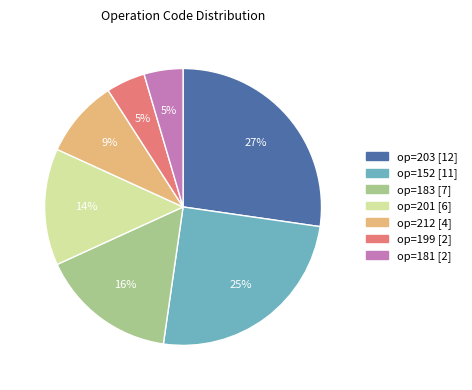

To the nearest percent, what is the average slice percentage?

14%